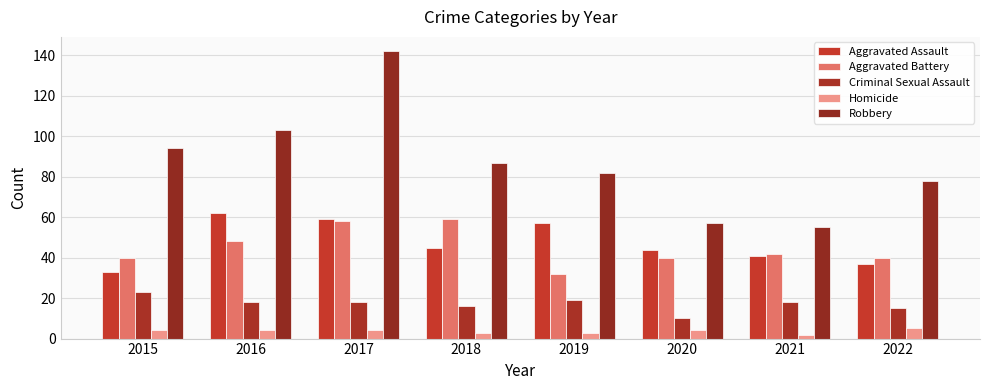

At which label is Homicide closest to 3?

2018